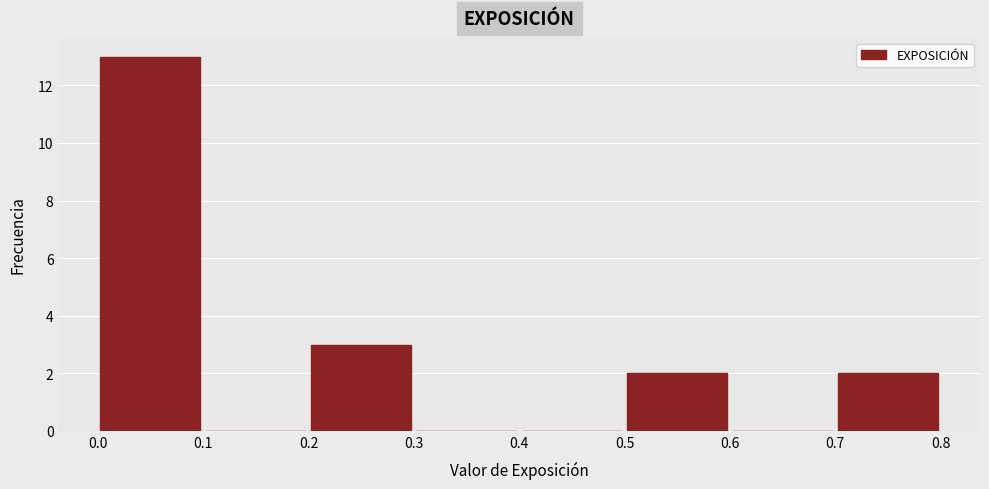

Reading left to right, transcribe this chart: for each bar, give the range it covers on the x-axis and its height. The values are not printed on the chart, so give them approximately, as read against the axis.

0.0 to 0.1: 13
0.1 to 0.2: 0
0.2 to 0.3: 3
0.3 to 0.4: 0
0.4 to 0.5: 0
0.5 to 0.6: 2
0.6 to 0.7: 0
0.7 to 0.8: 2